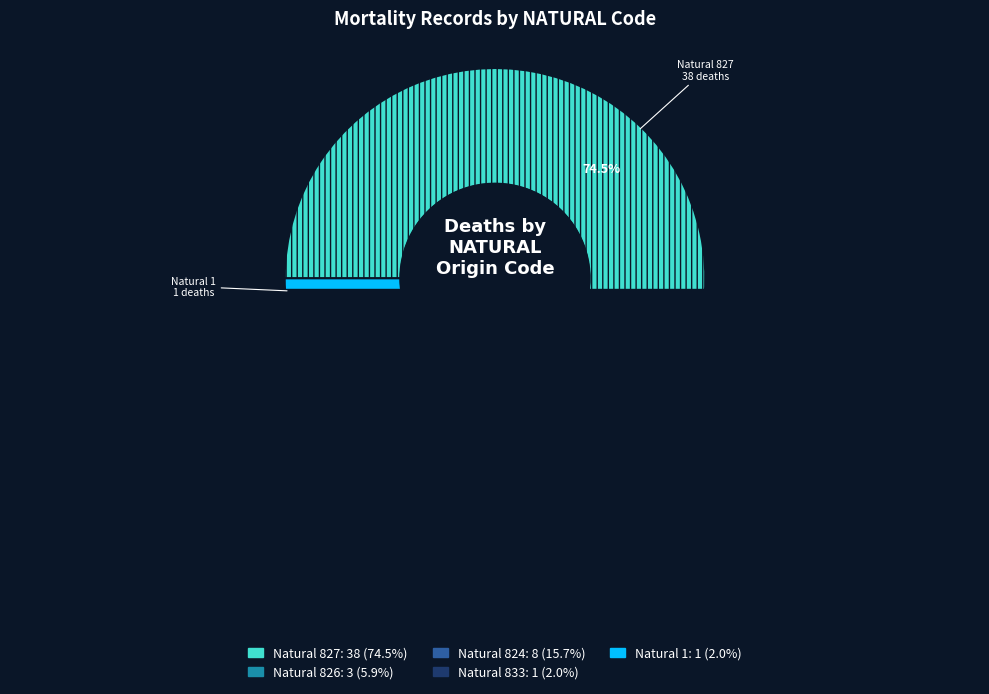

What is the majority slice?

827